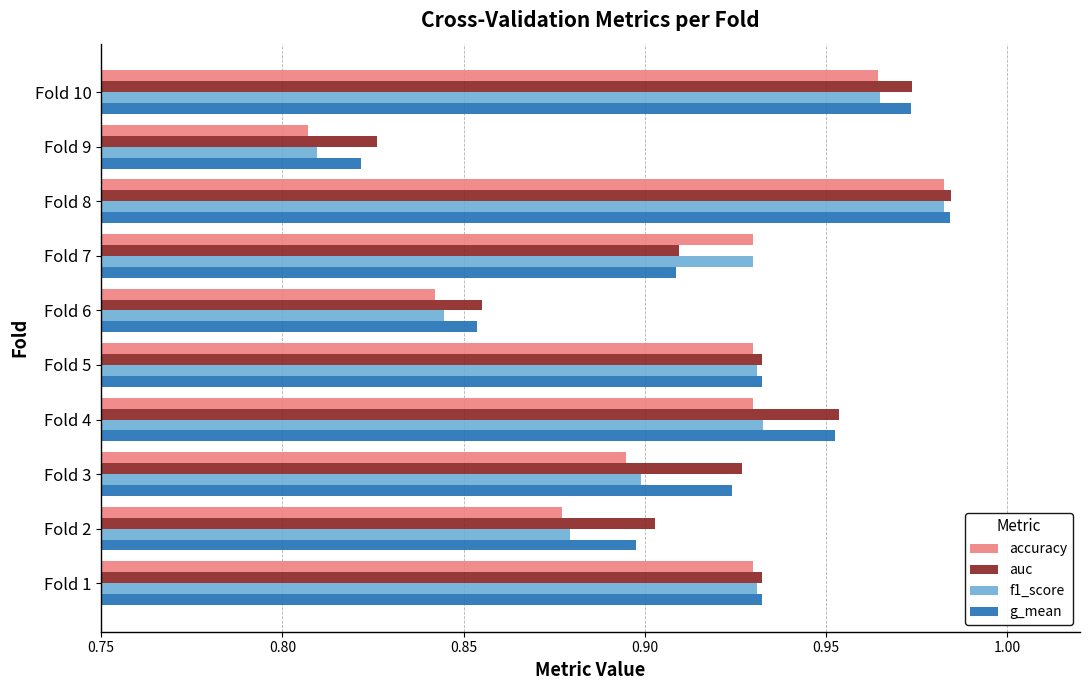

What are all the series names shown in the legend?

accuracy, auc, f1_score, g_mean